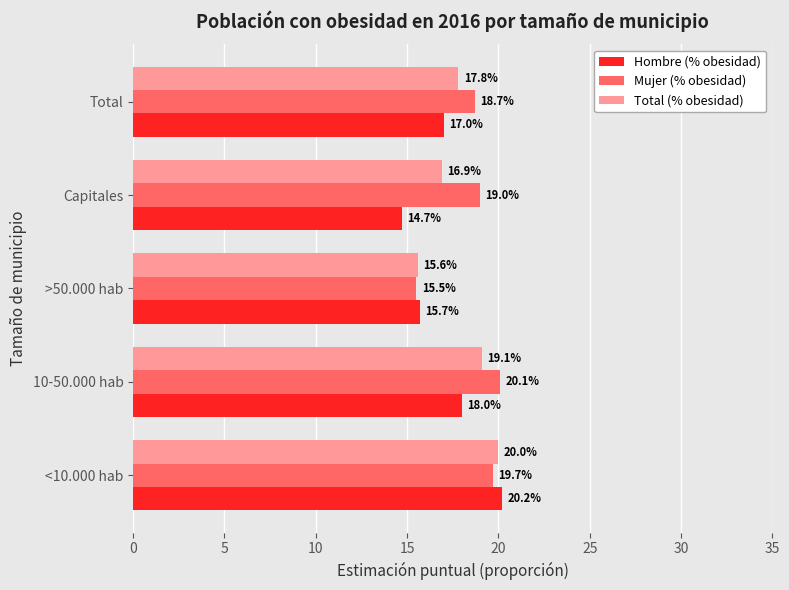

What is the sum of all Total (% obesidad) values?

89.4